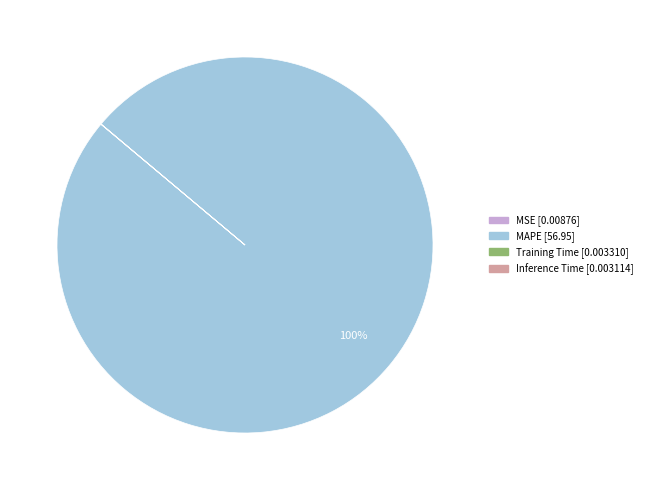

To the nearest percent, what is the difference between the largest and smallest slice percentages?

100%